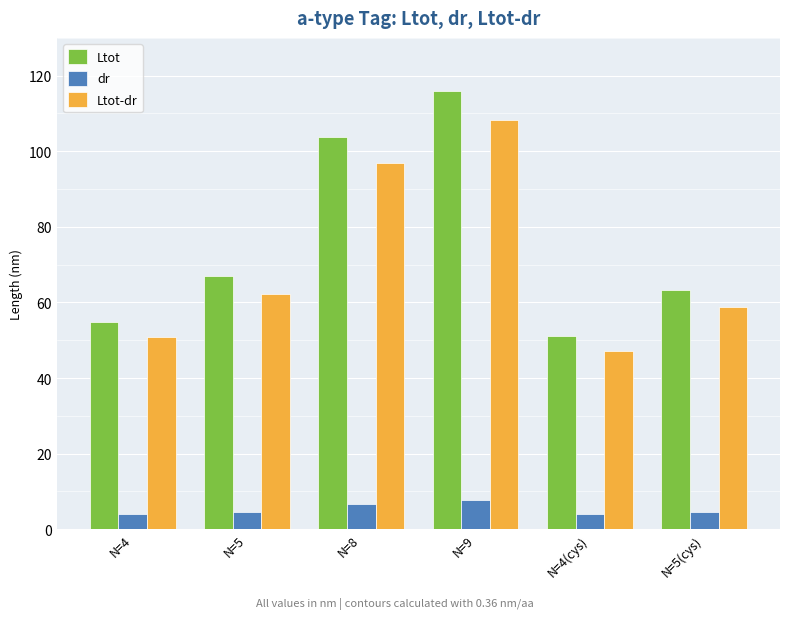

Reading left to right, what are all the values shown in this chart?

Ltot: 54.7	67.0	103.7	115.9	51.1	63.4
dr: 4.0	4.7	6.7	7.7	4.0	4.7
Ltot-dr: 50.8	62.3	97.0	108.3	47.2	58.7